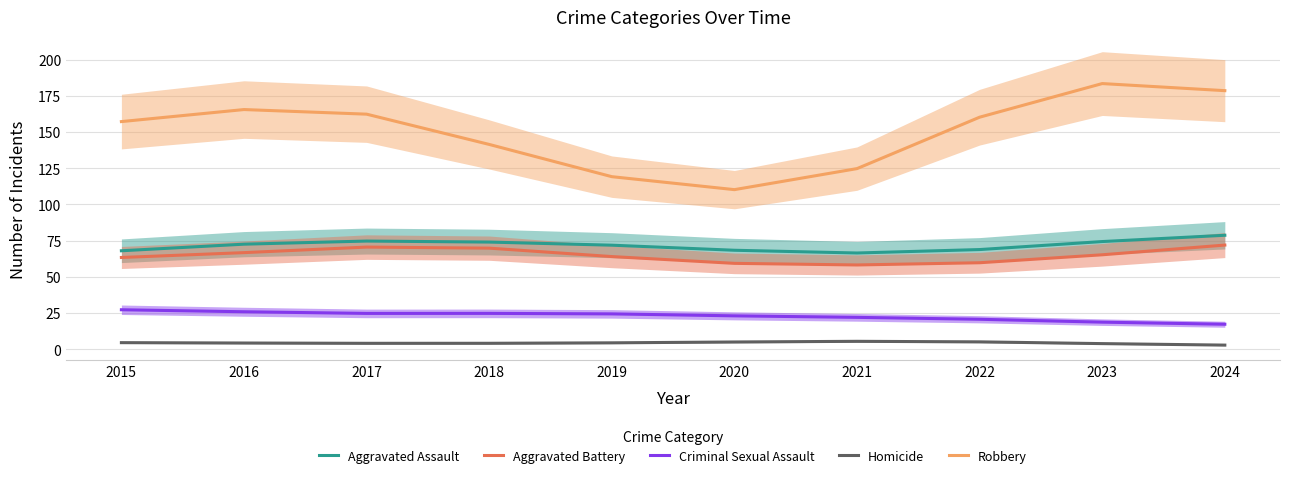

At which label is Aggravated Assault closest to 72?

2019